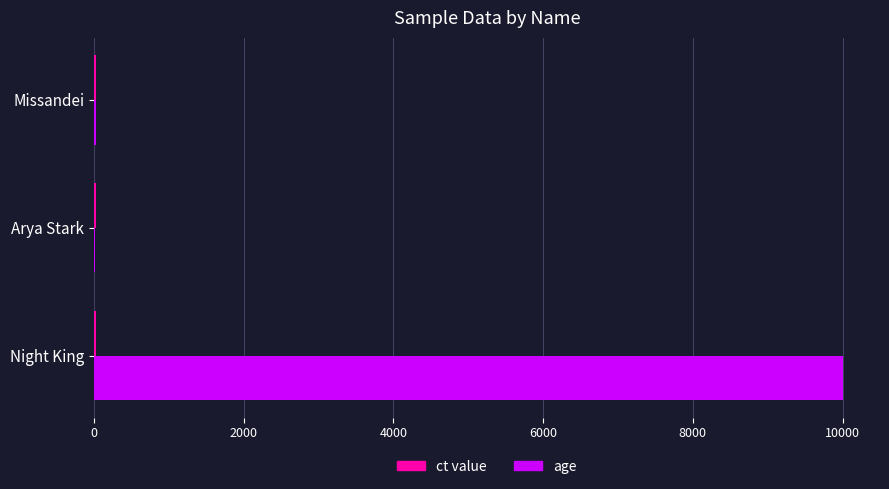

Which category has the highest value across all series?

Night King